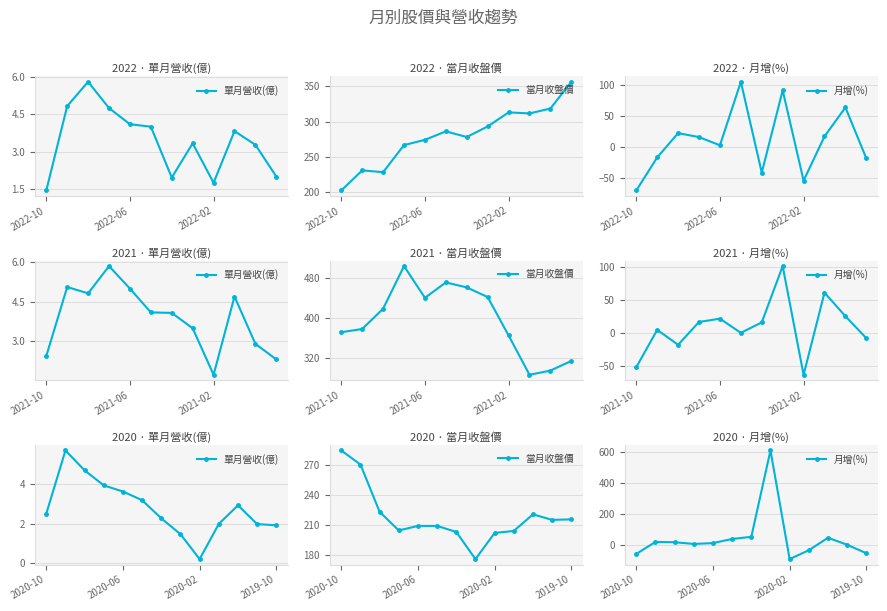

What is the approximate value of 單月營收(億) at 2020-02?

0.2